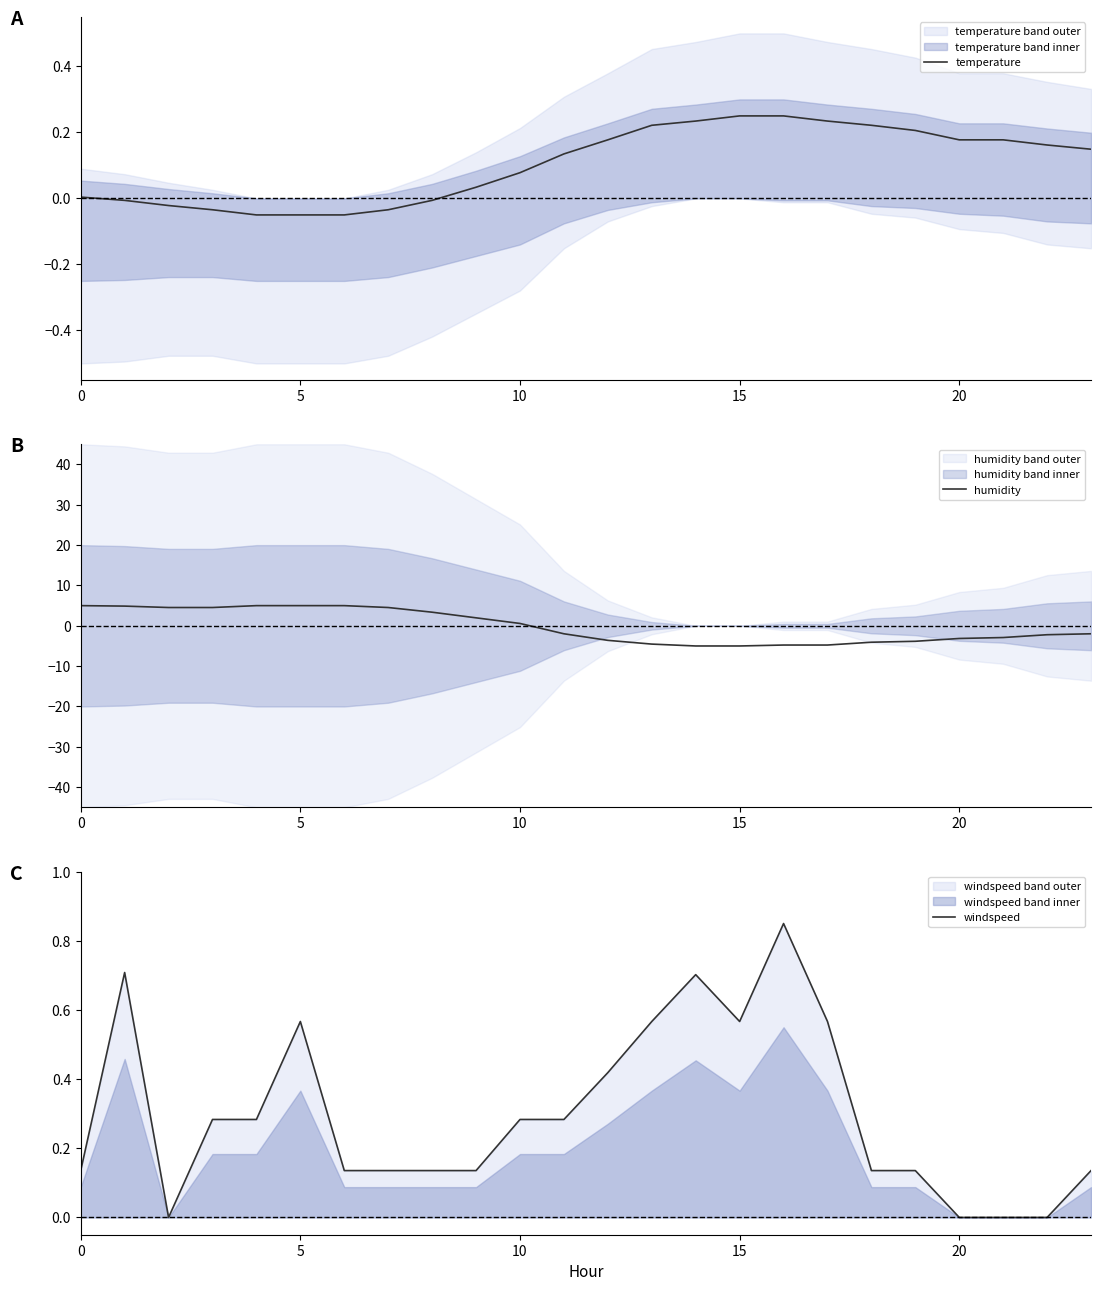

What are all the series names shown in the legend?

temperature, humidity, windspeed